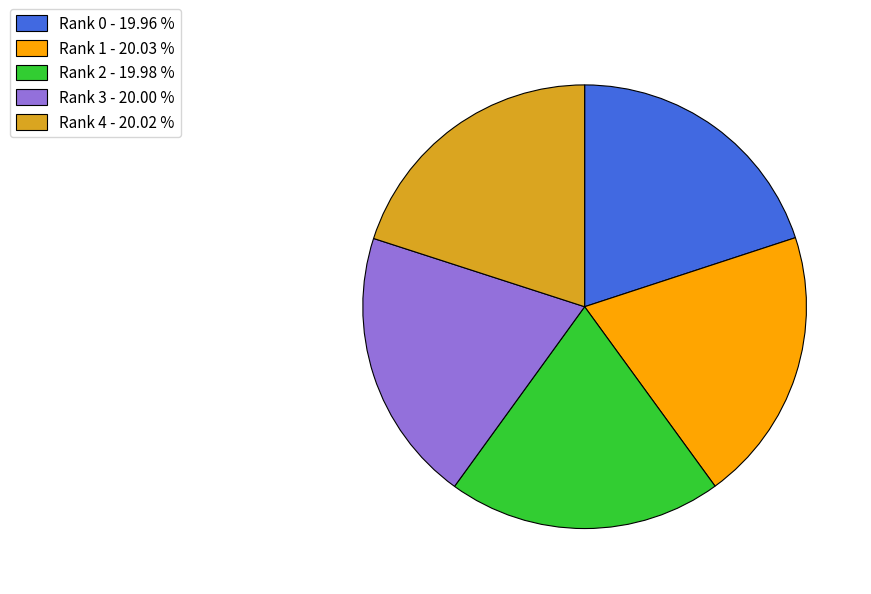

What is the ratio of the value at Rank 4 - 20.02 % to the value at Rank 0 - 19.96 %?

1.0